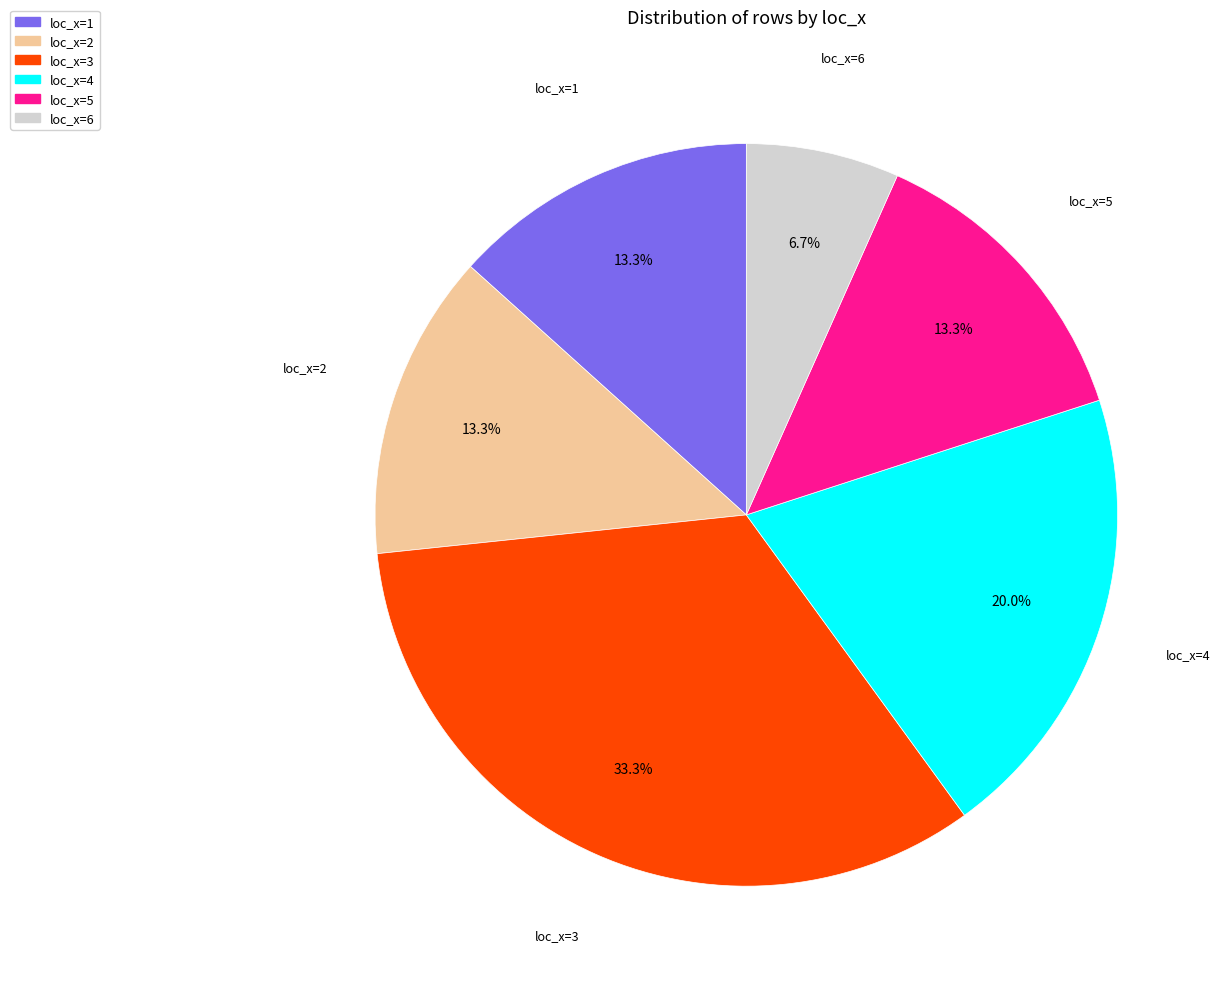

Is there a majority slice in this chart?

No